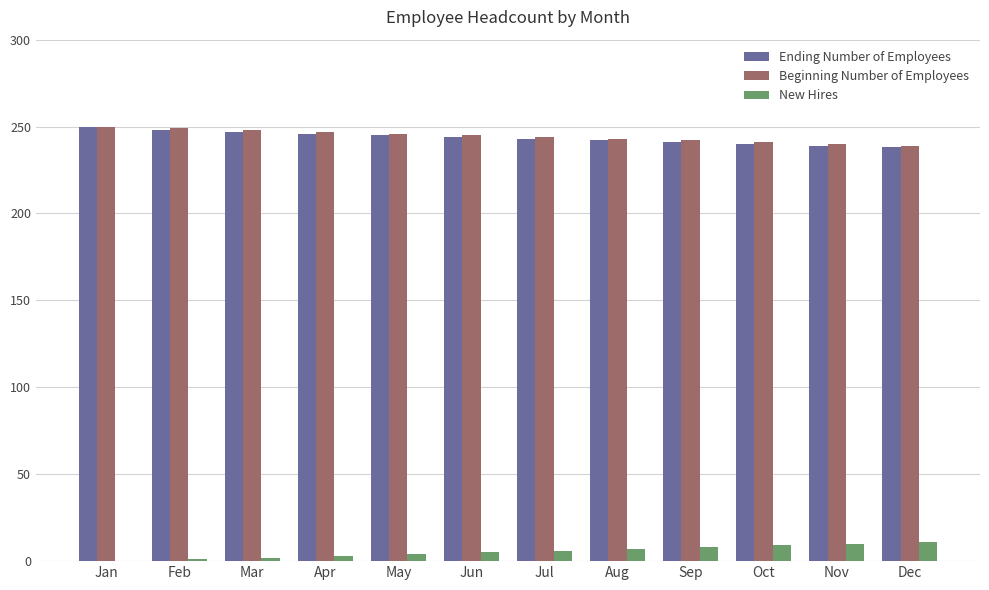

Does the chart contain stacked bars?

No